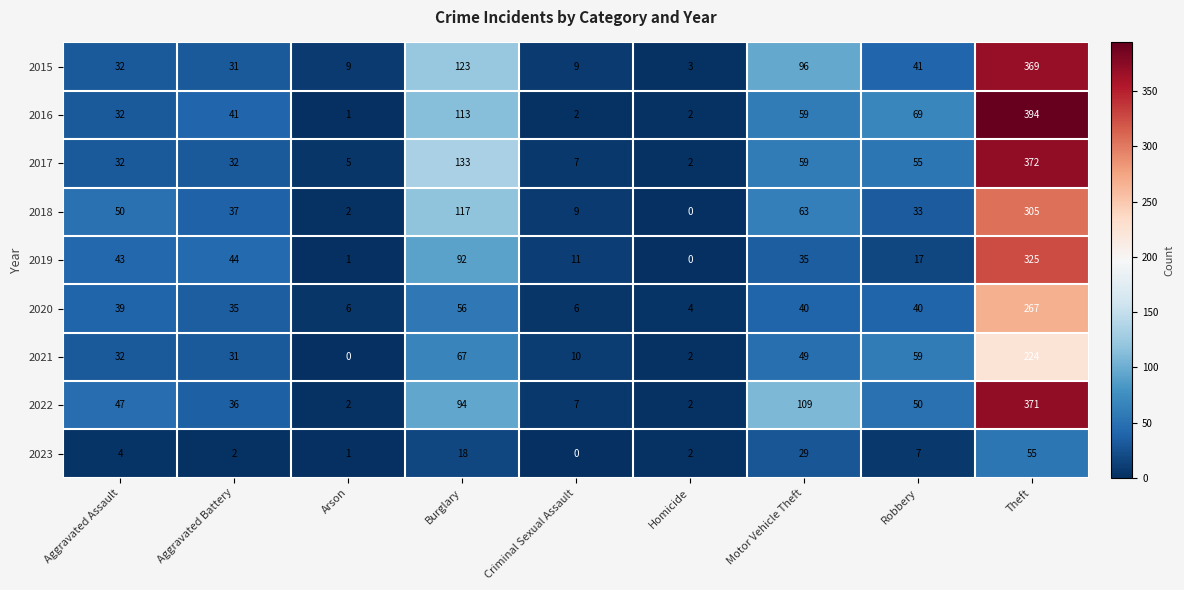

Which category has the highest value across all series?

Theft